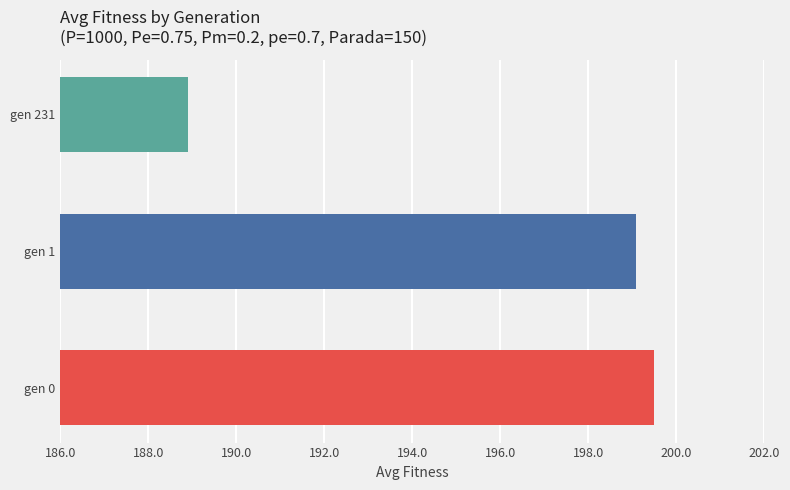

How many data points are above 199?

2